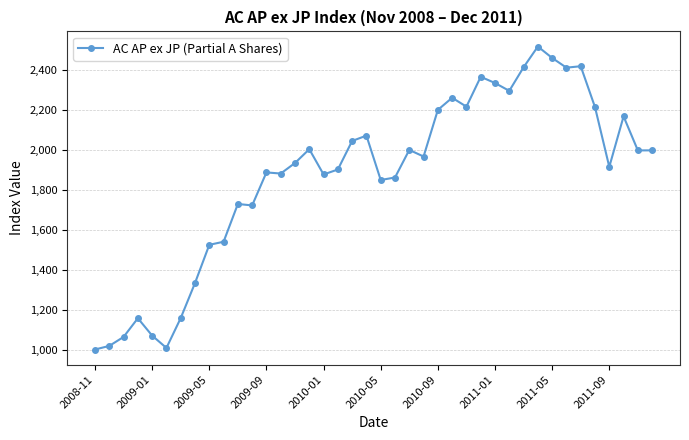

What is the maximum value shown in the chart?

2518.4